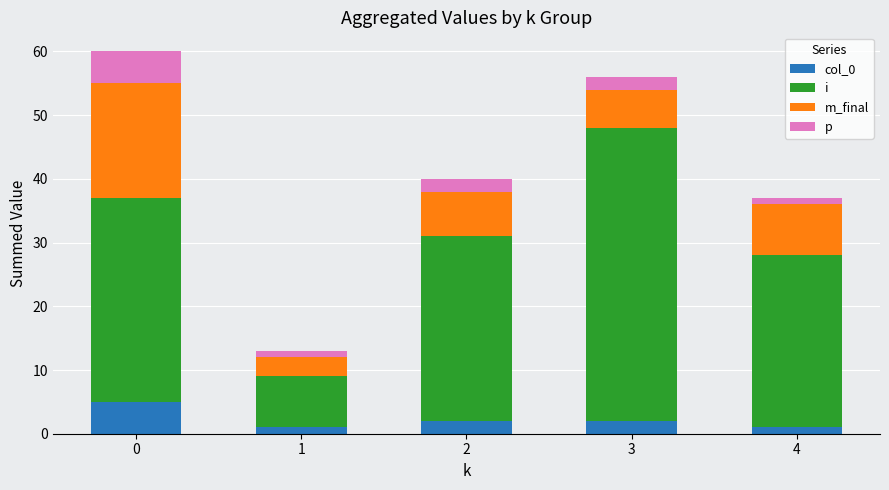

What is the difference between the i values at 4 and 1?

19